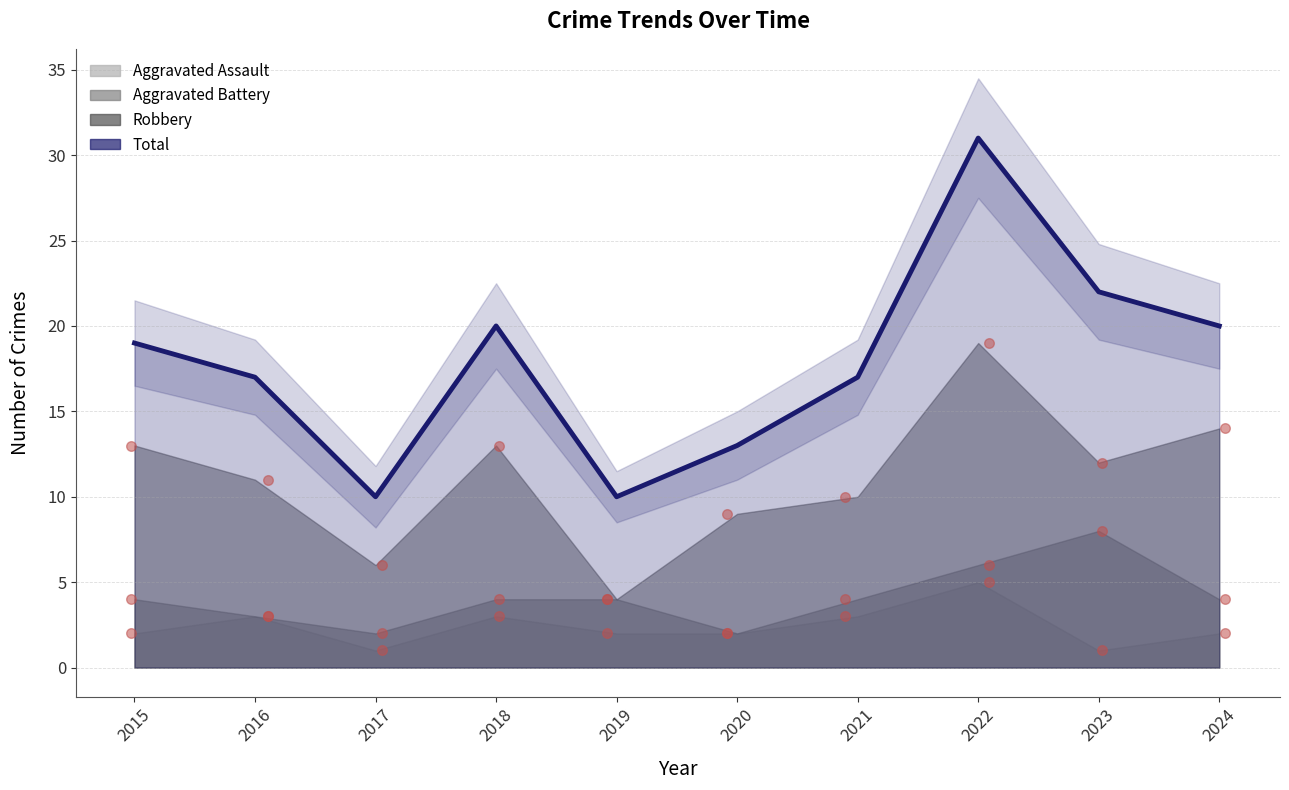

Which series has the largest Y range (max minus min)?

Total